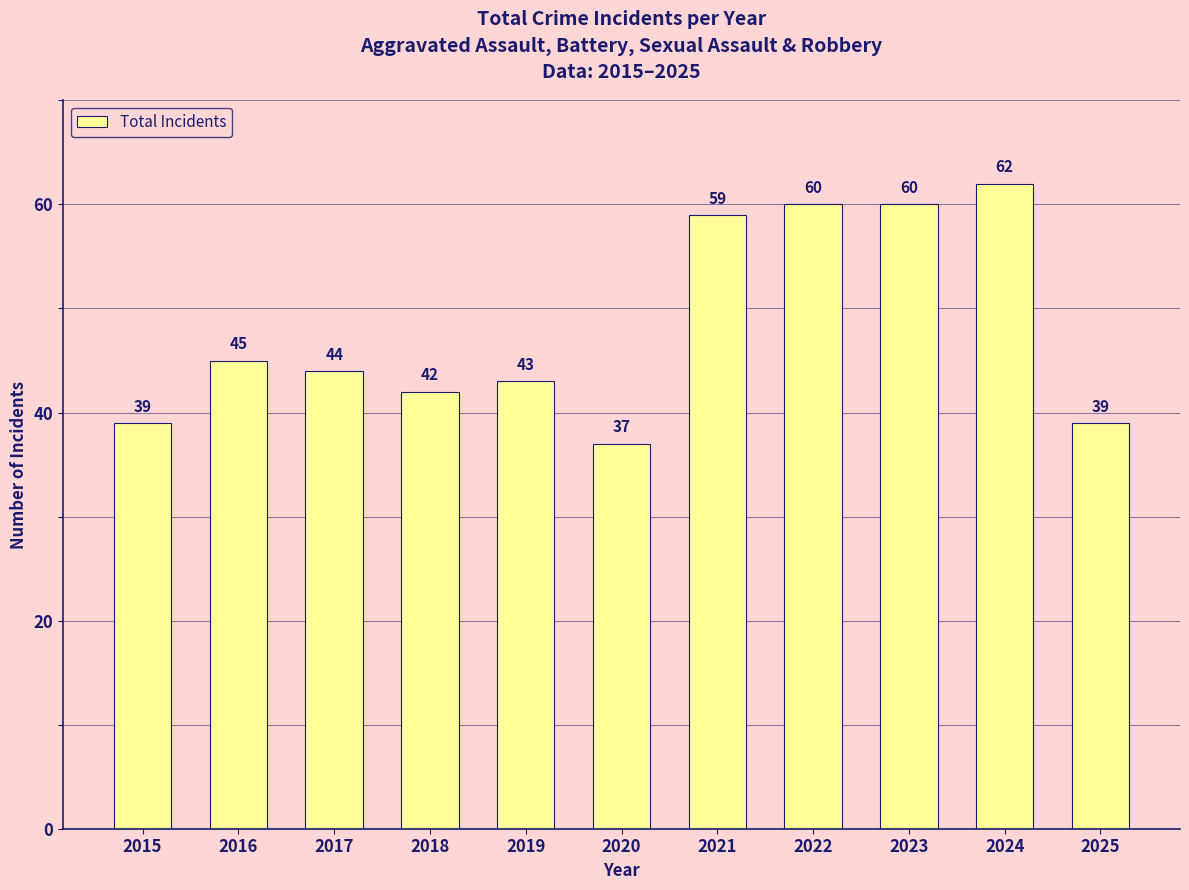

Where is the data nearest to the value 49?

2016